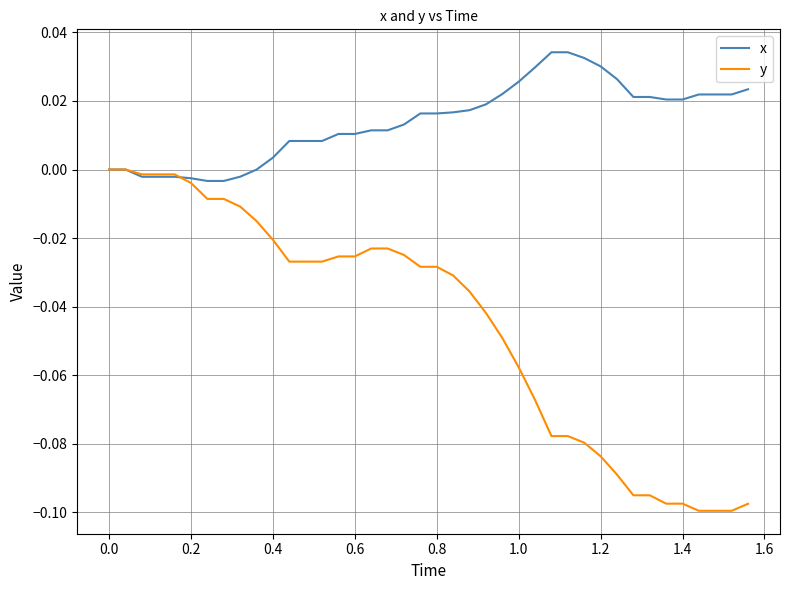

Which series has the largest range (max minus min)?

y